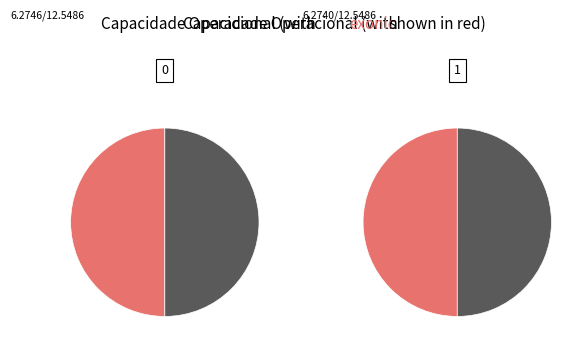

The 1 slice represents 62% of the pie. True or false?

False